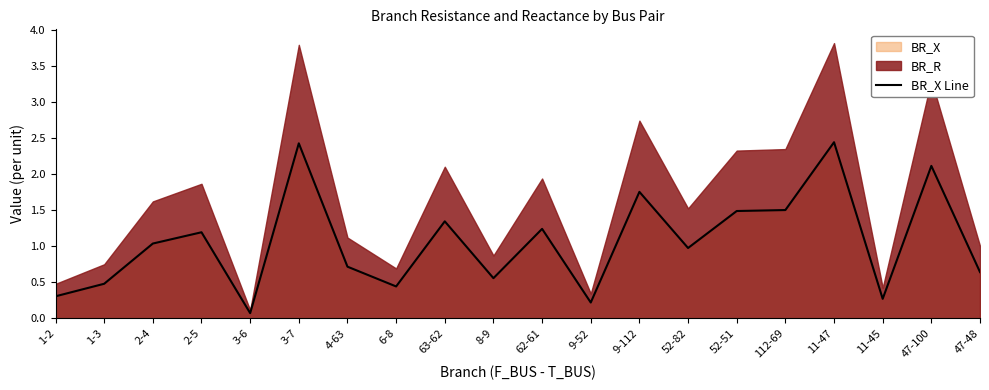

Reading left to right, list all the values displayed in this chart.

1-2=0.3	1-3=0.5	2-4=1.0	2-5=1.2	3-6=0.1	3-7=2.4	4-63=0.7	6-8=0.4	63-62=1.3	8-9=0.6	62-61=1.2	9-52=0.2	9-112=1.8	52-82=1.0	52-51=1.5	112-69=1.5	11-47=2.4	11-45=0.3	47-100=2.1	47-48=0.6